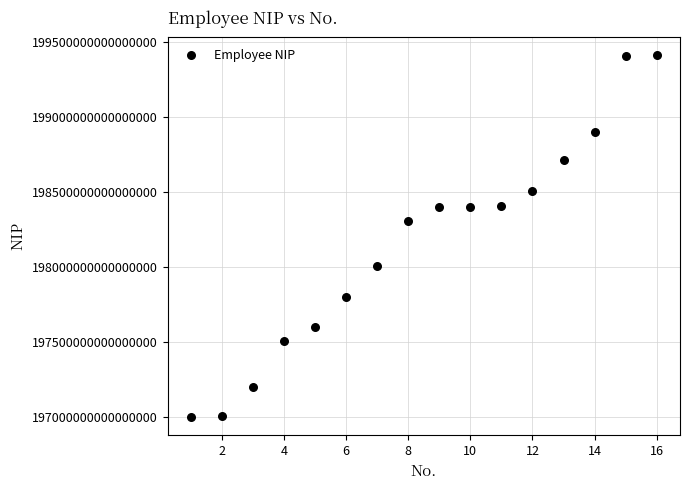

What is the range of X values (max minus min)?

15